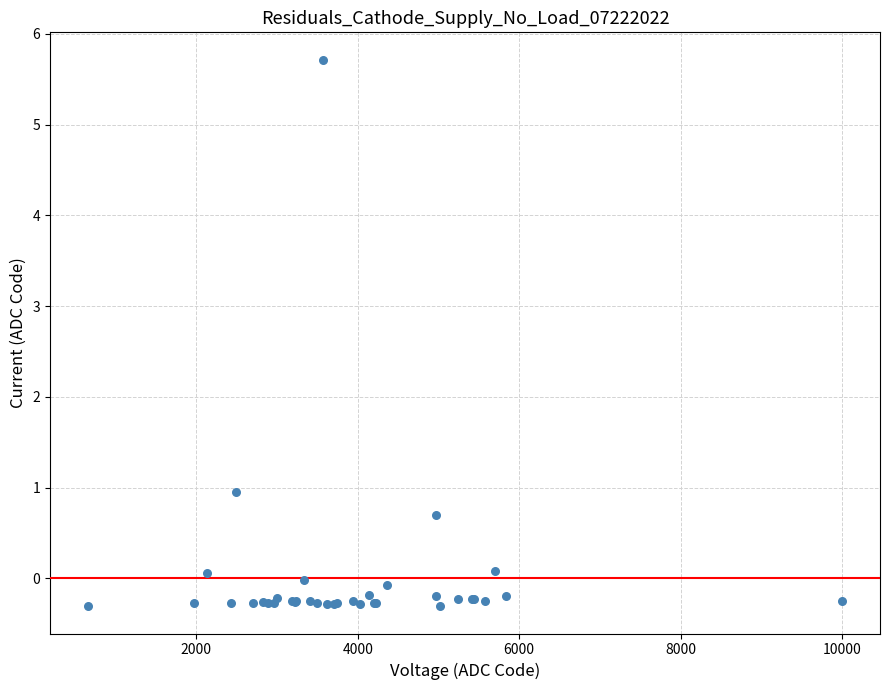

What Y value in the scatter plot is closest to 2?

0.9